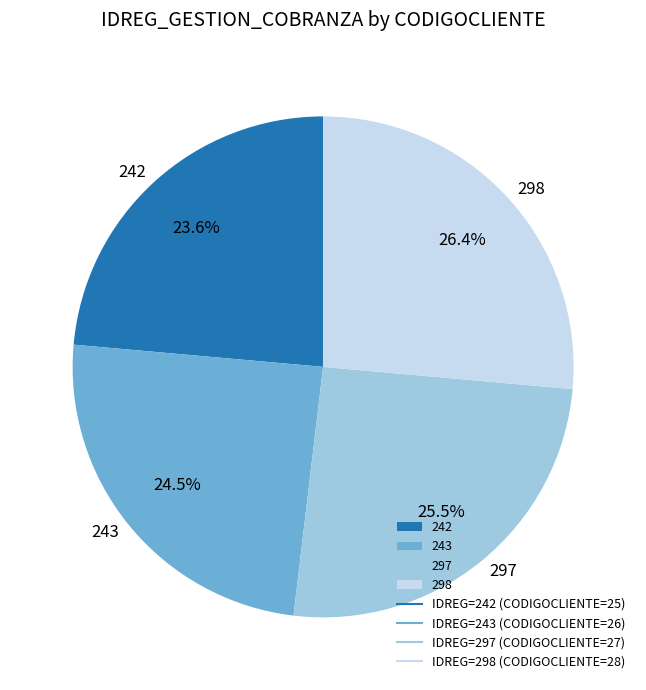

Which has a higher value, 243 or 297?

297